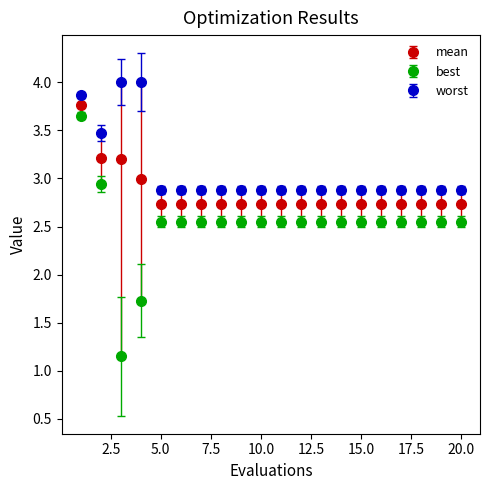

Which series has the largest range (max minus min)?

best